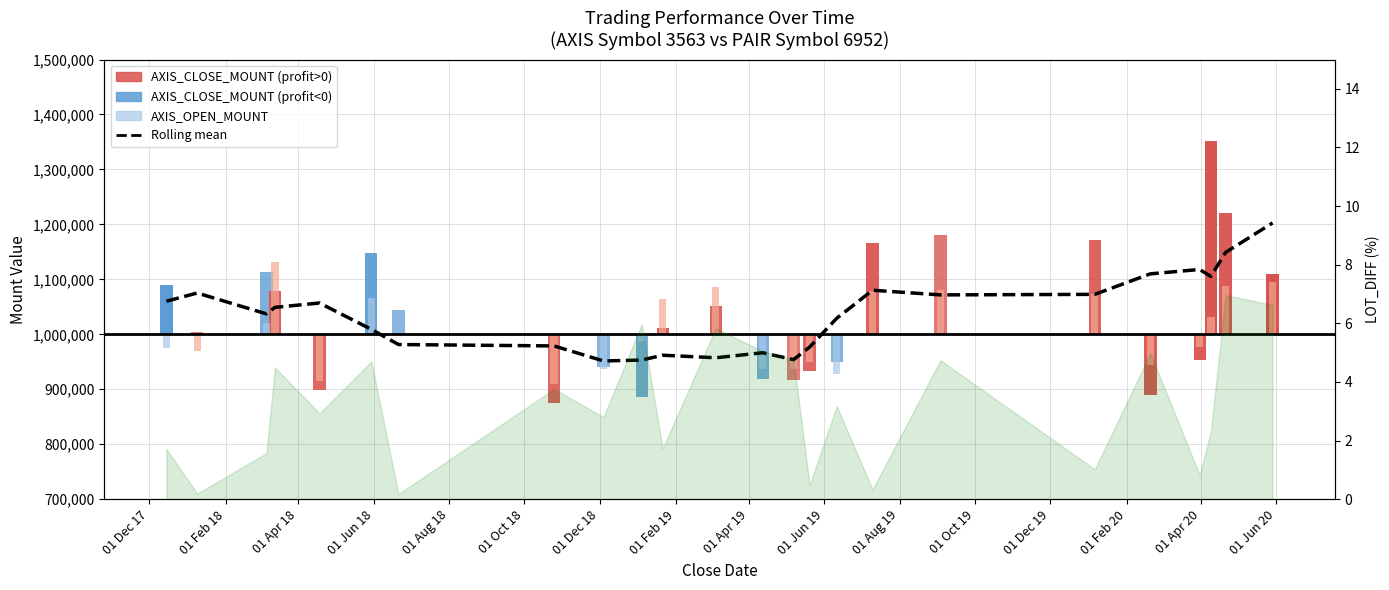

The value at 01 Feb 20 is 473444. True or false?

False